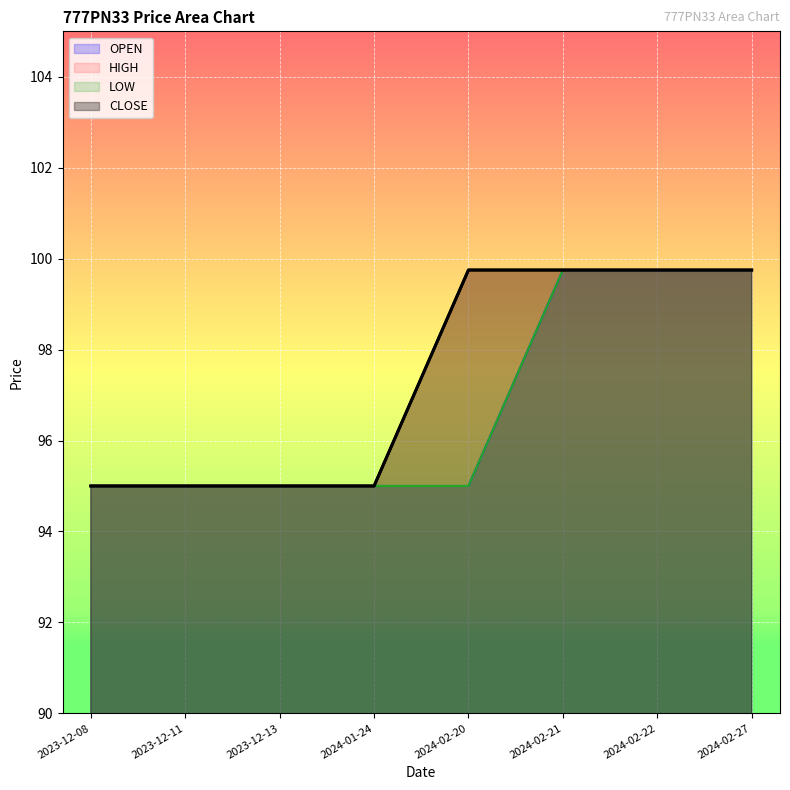

True or false: HIGH and CLOSE cross at least once.

False